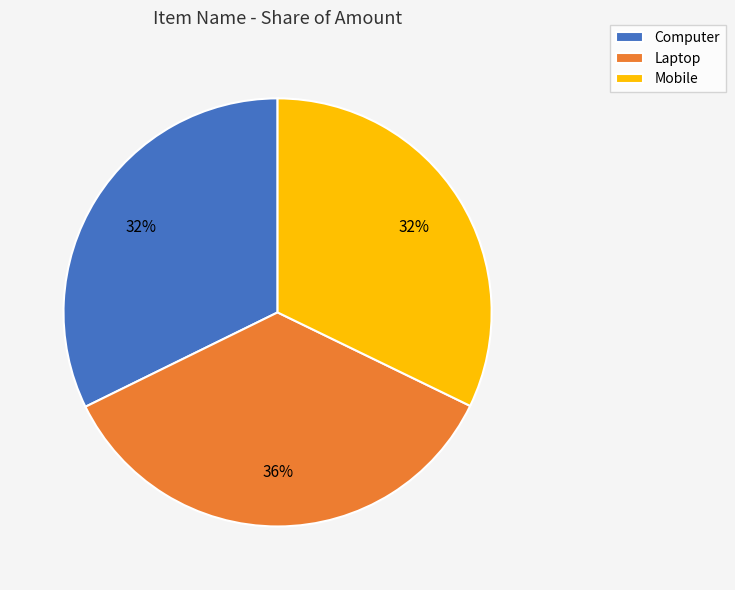

Does any single category account for the majority?

No